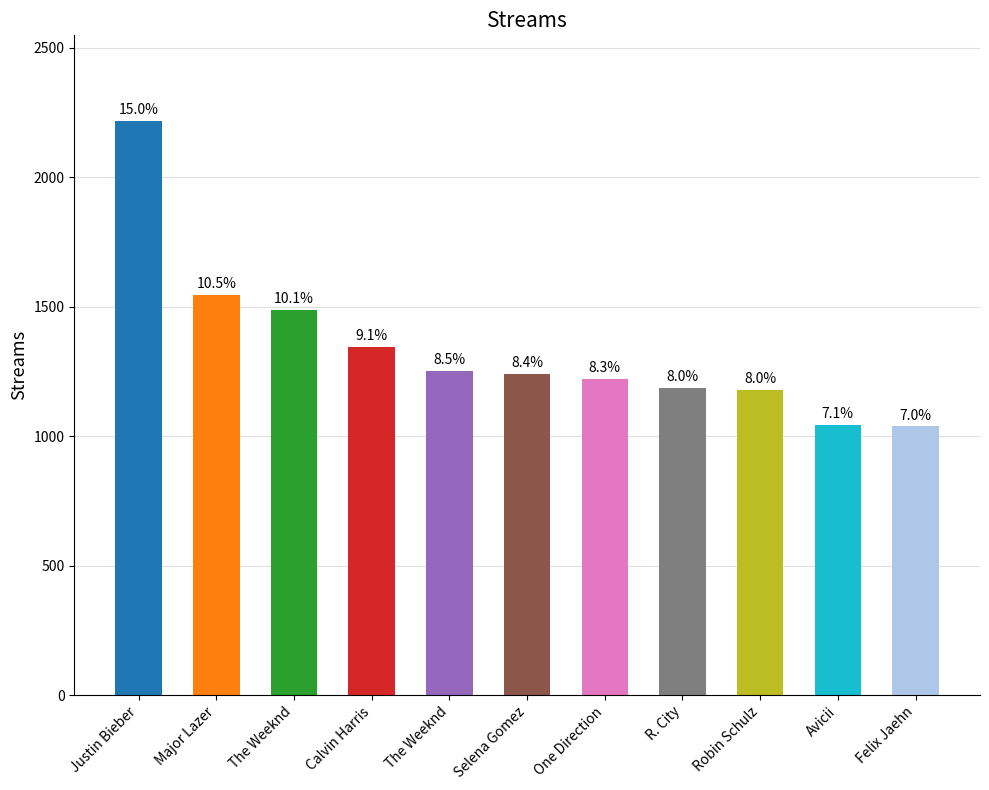

List the labels in order of value, smallest first.

Felix Jaehn, Avicii, Robin Schulz, R. City, One Direction, Selena Gomez, The Weeknd, Calvin Harris, The Weeknd, Major Lazer, Justin Bieber